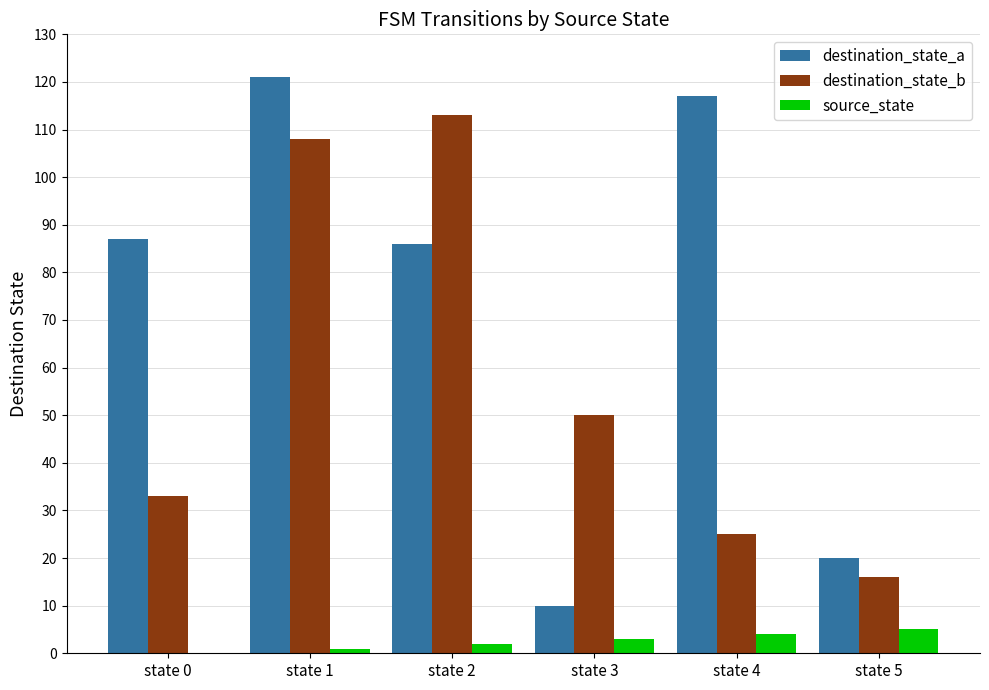

What is the sum of the destination_state_b values at state 5 and state 0?

49